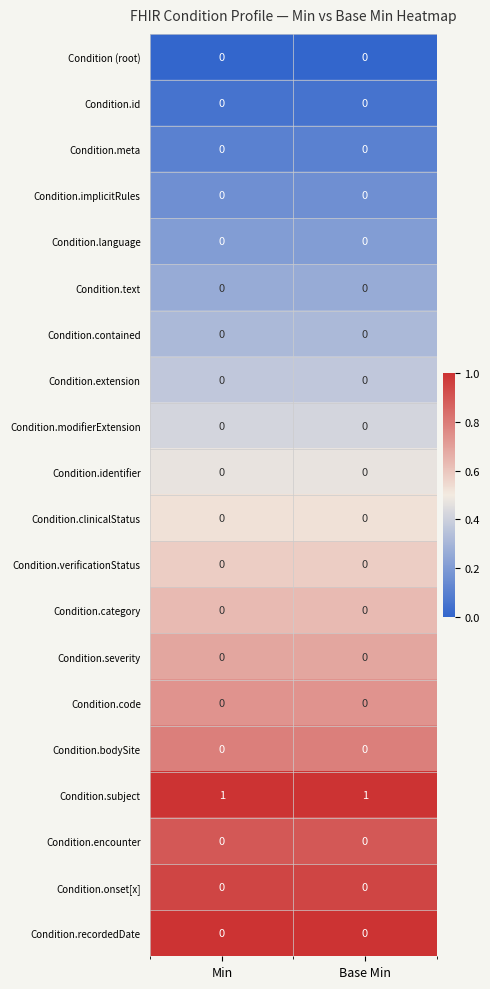

At which category is the sum across all series the highest?

Min